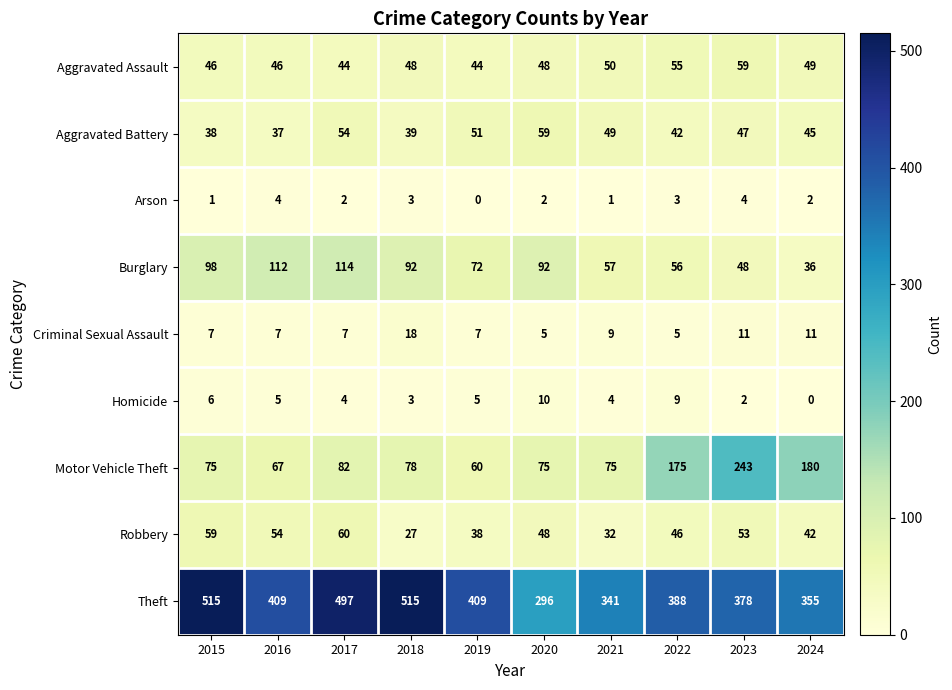

The Burglary series shows 36 at 2024. True or false?

True